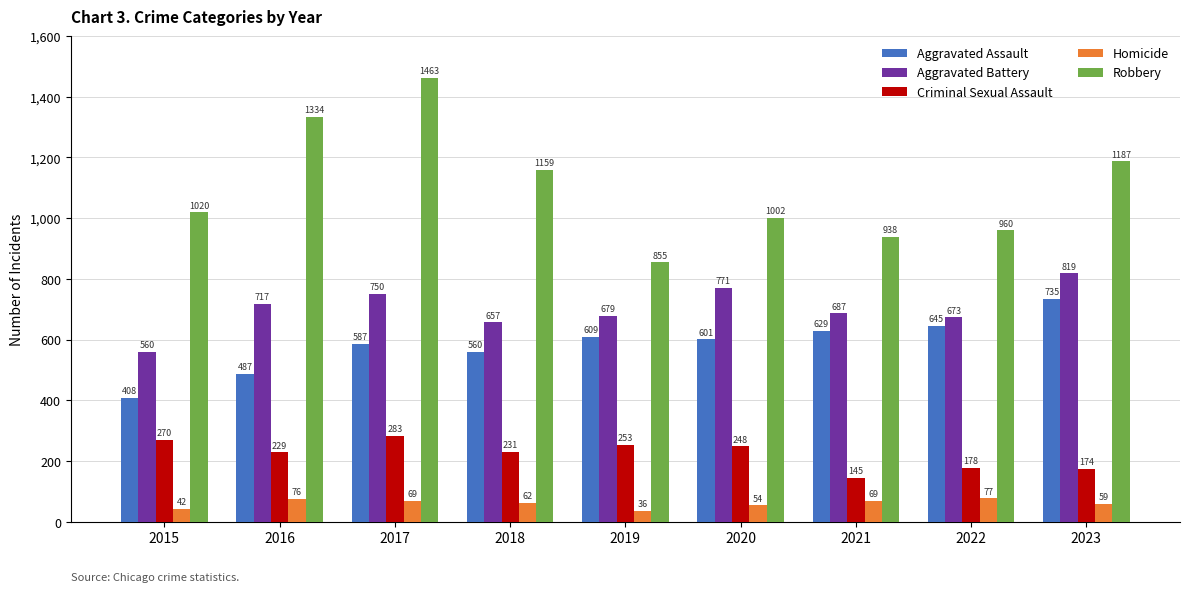

Rank the series by their maximum value, from lowest to highest.

Homicide, Criminal Sexual Assault, Aggravated Assault, Aggravated Battery, Robbery